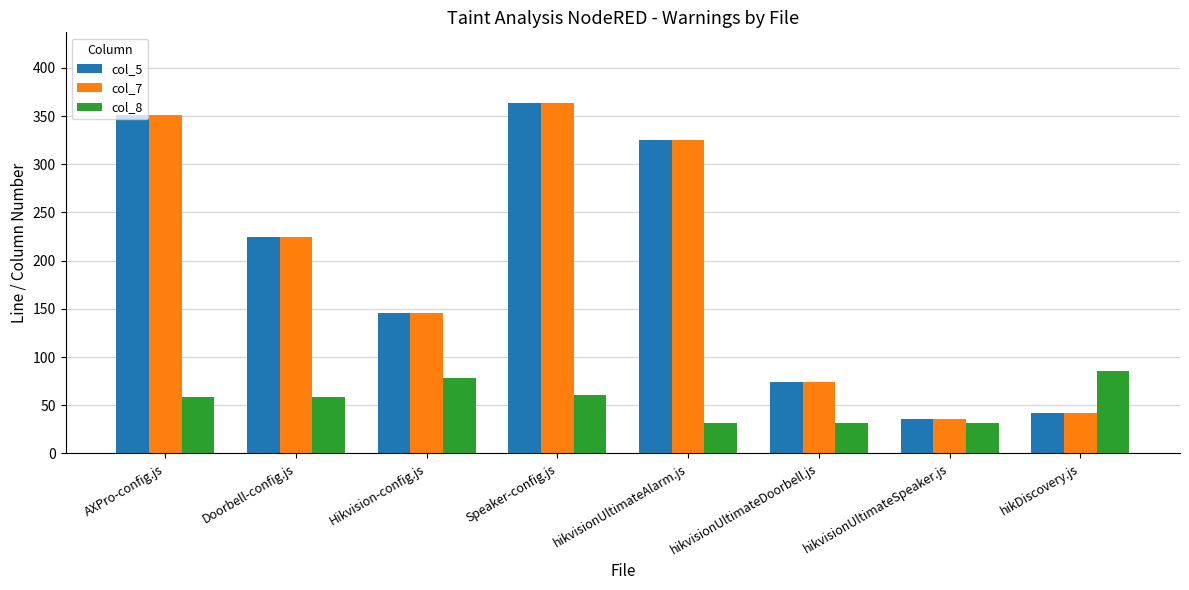

What is the sum of all col_8 values?

437